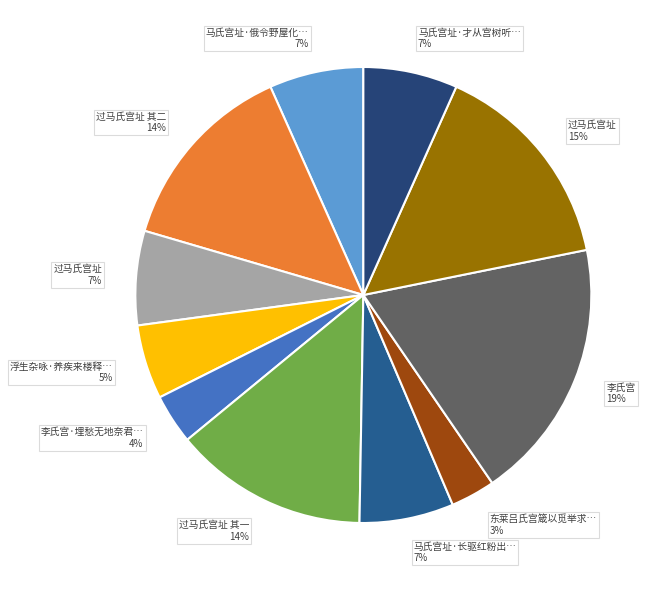

Between 东莱吕氏宫箴以觅举求… 3% and 过马氏宫址 7%, which is larger?

过马氏宫址 7%